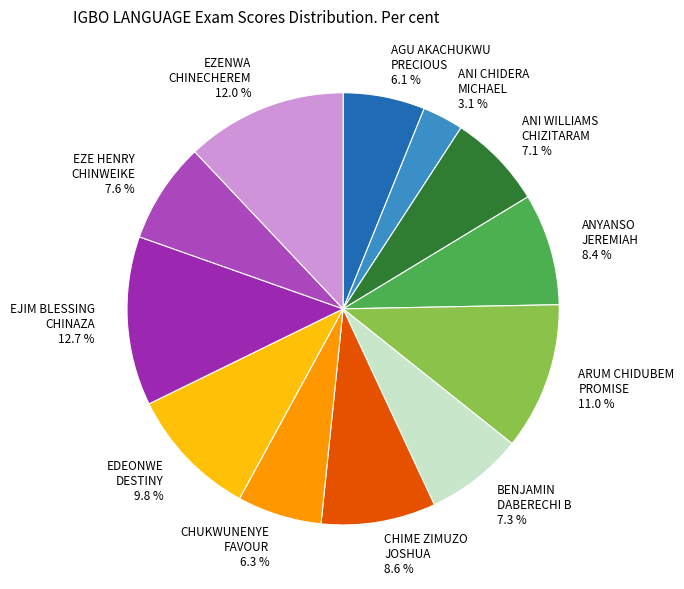

Do ANI CHIDERA MICHAEL 3.1 % and ANI WILLIAMS CHIZITARAM 7.1 % together represent more than half of the pie?

No